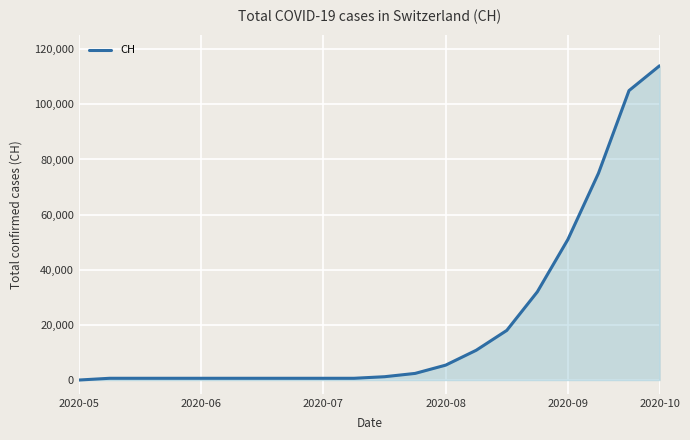

How many lines are shown in the chart?

1